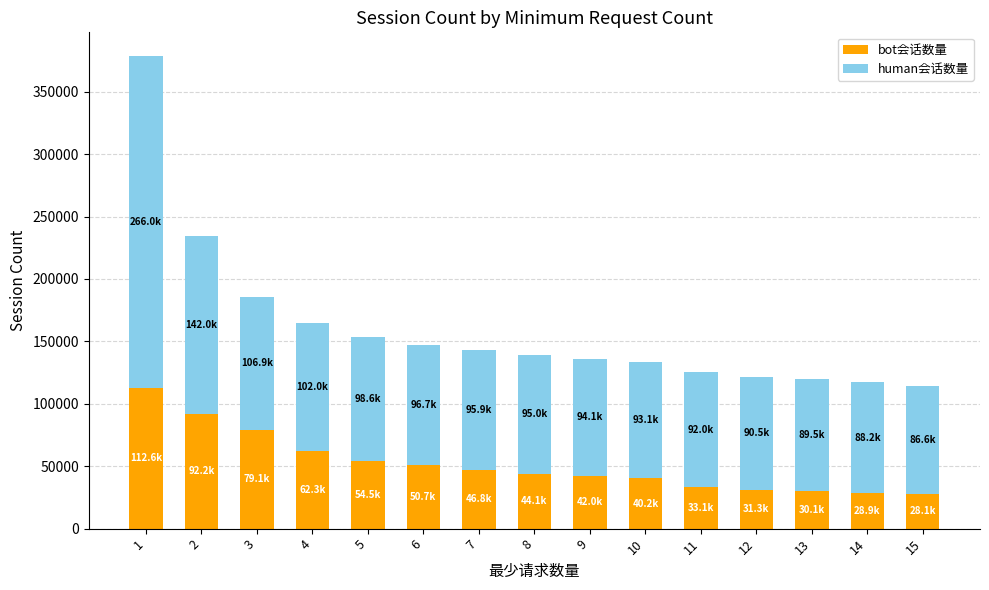

What is the lowest value of the bot会话数量 series?

28055